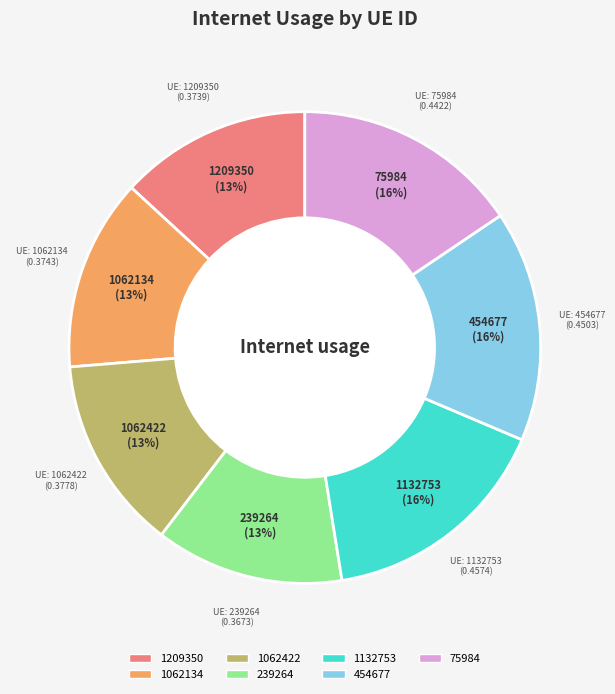

Does any single category account for the majority?

No